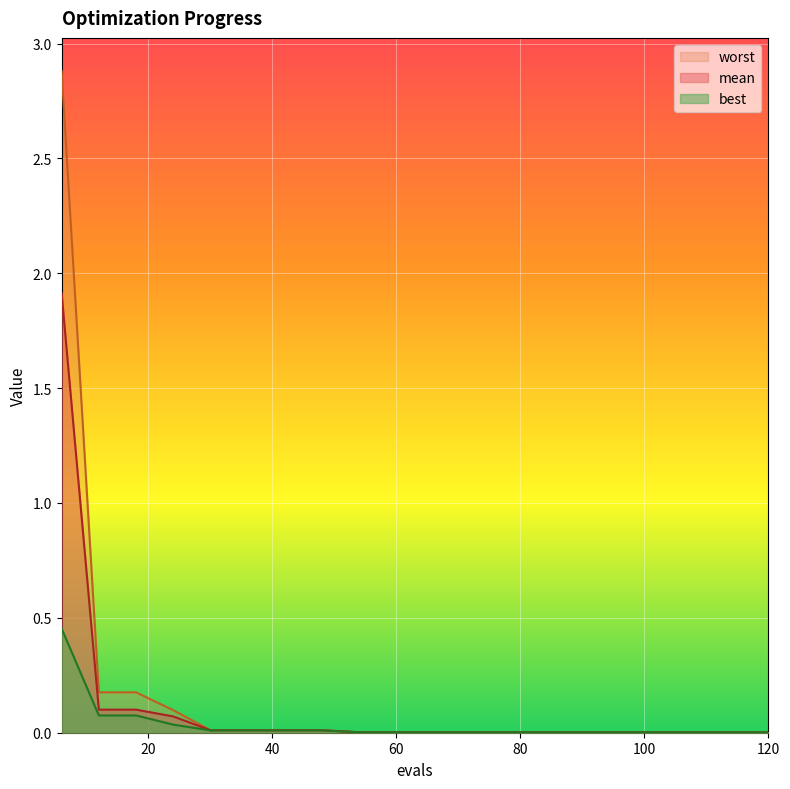

What is the sum of all best values?

0.7